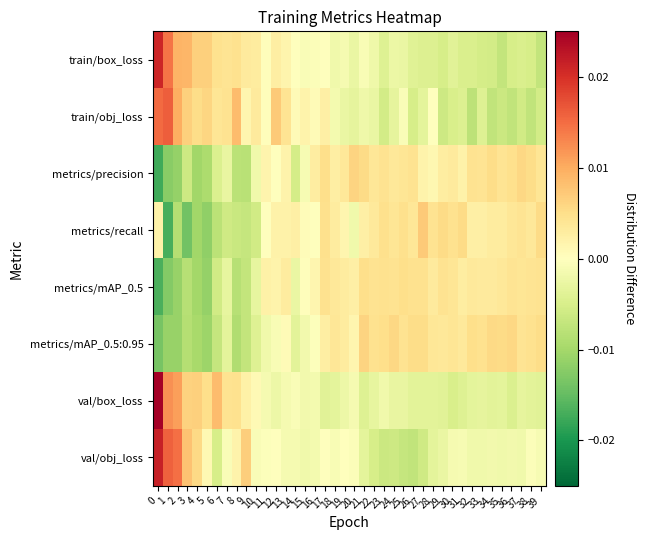

Between 5 and 20, which series saw the biggest shift?

metrics/precision